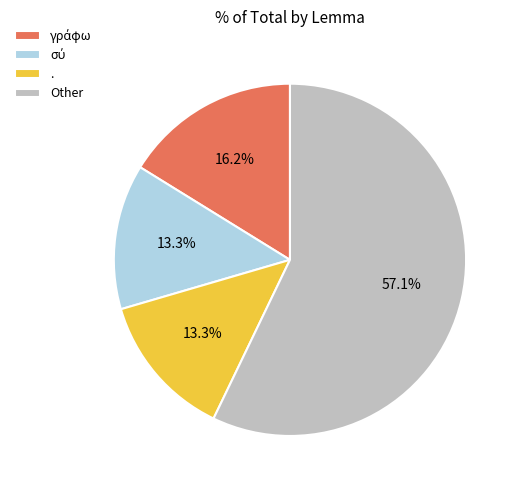

Is there any slice that represents more than half of the pie?

Yes